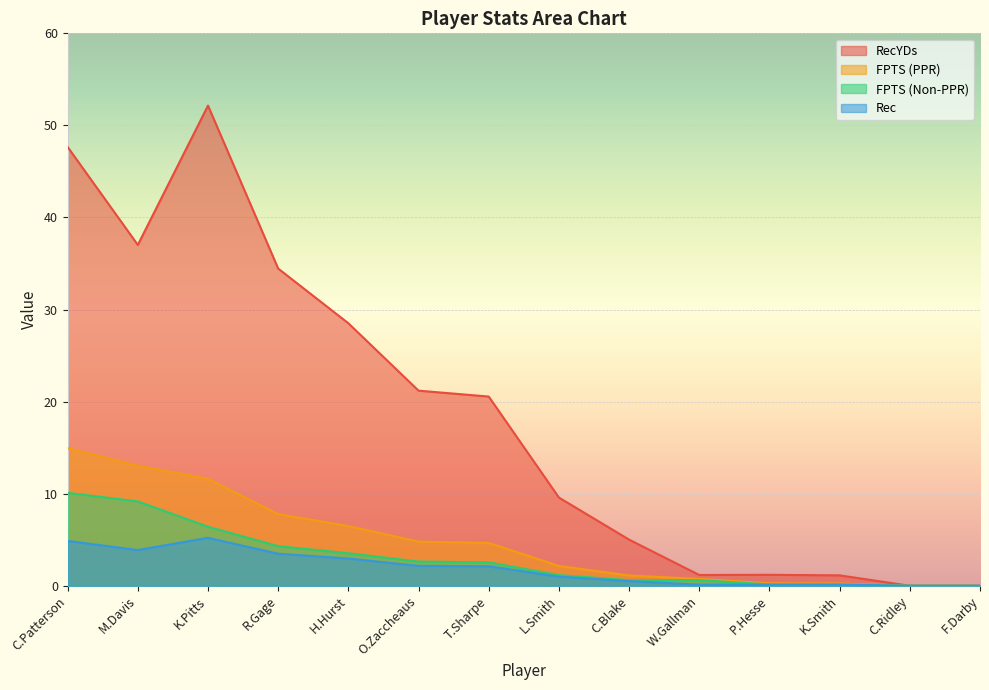

Which series has the largest total across all categories?

RecYDs